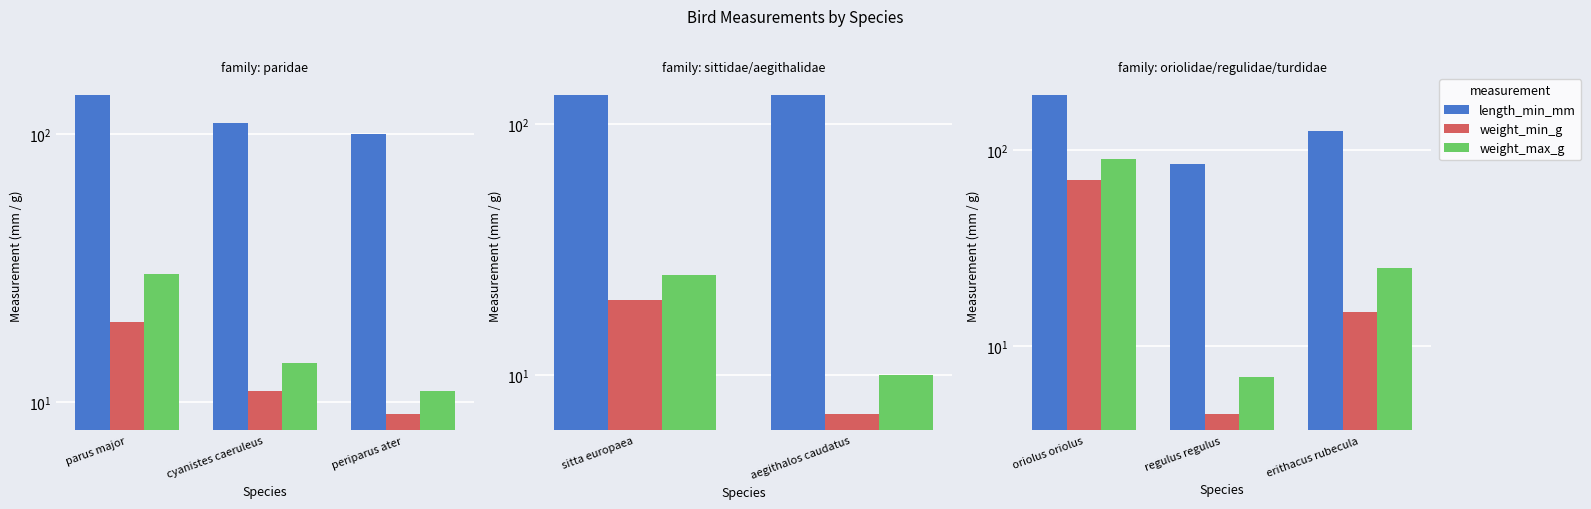

At how many categories does at least one series exceed 161?

1